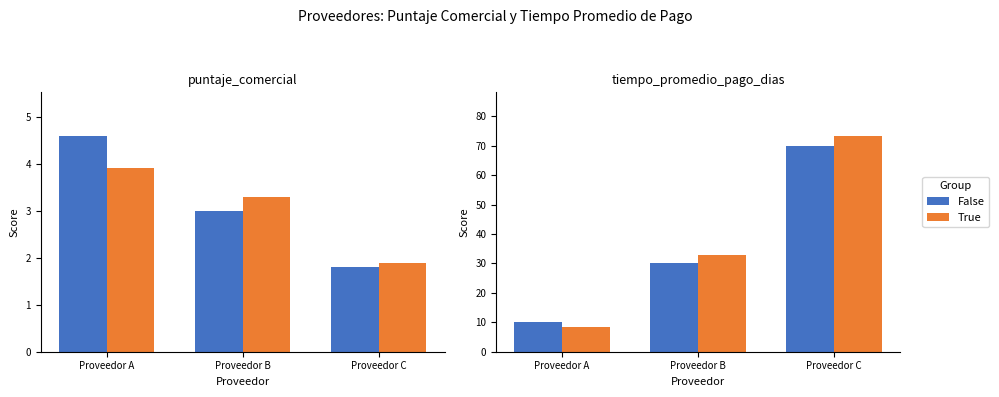

What value does the False series have at Proveedor B?

30.0